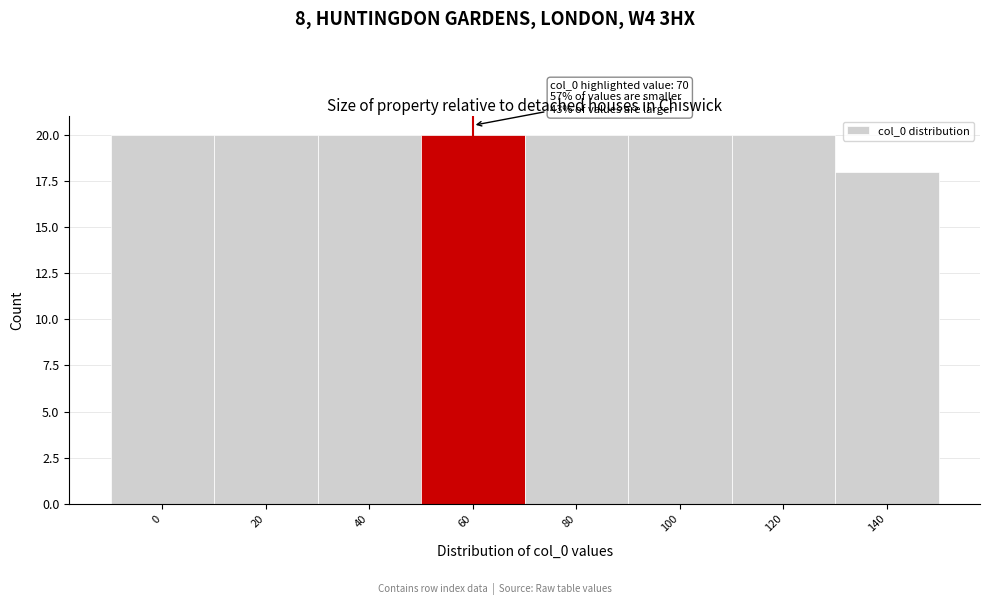

Reading right to left, what are all the values shown in this chart?

18	20	20	20	20	20	20	20